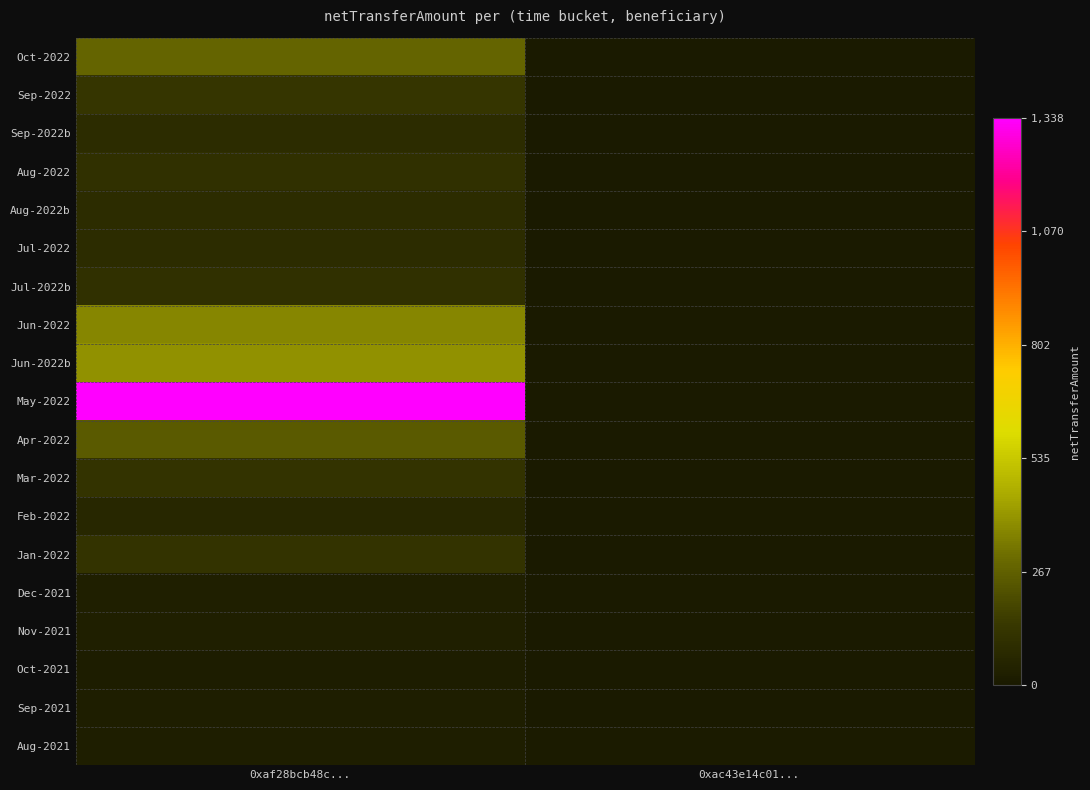

The value of Sep-2022b at 0xaf28bcb48c... is 24.3. True or false?

False